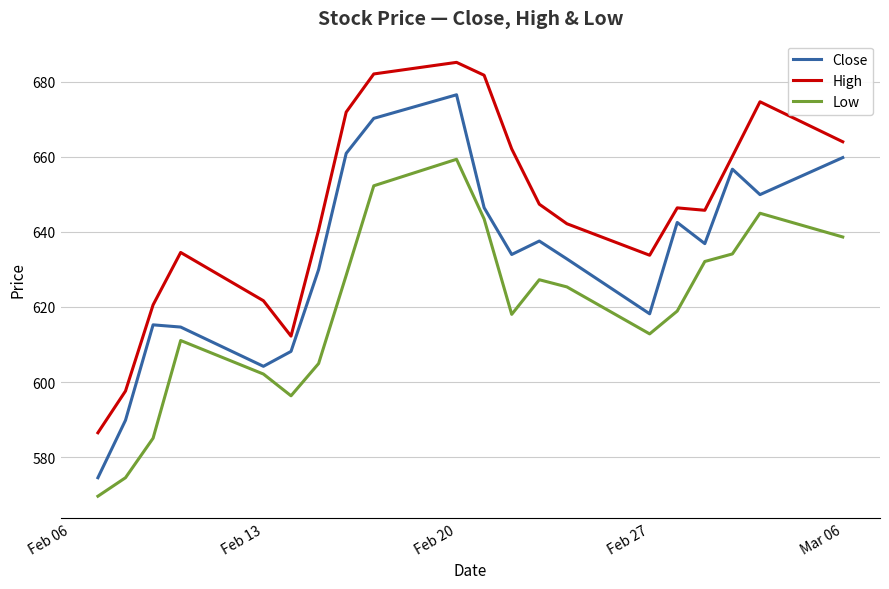

Which series has the widest spread of values?

Close